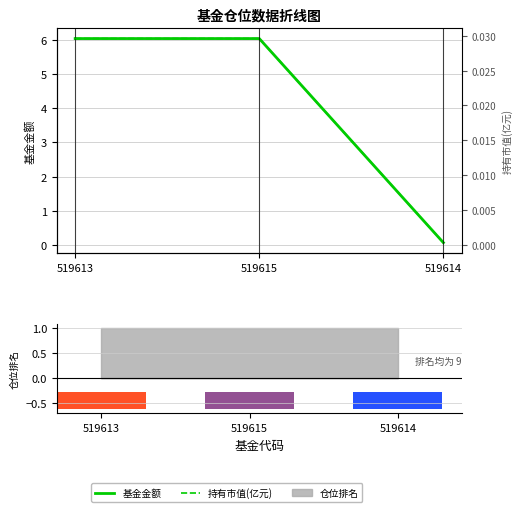

How many data points does each series have?

3